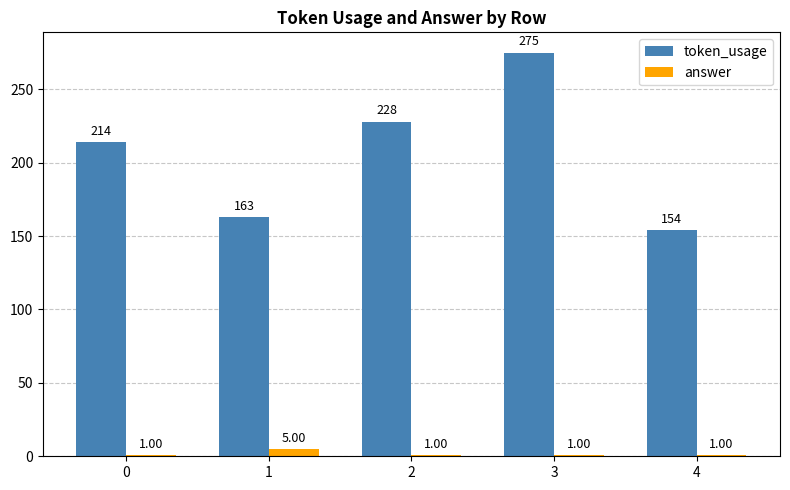

Is the value of token_usage at 4 greater than the value of answer at 2?

Yes